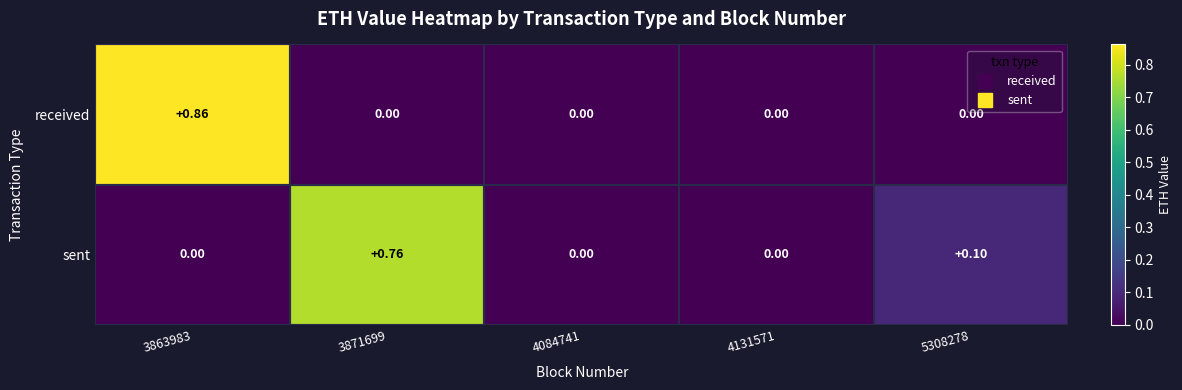

Rank the series by their maximum value, from highest to lowest.

received, sent